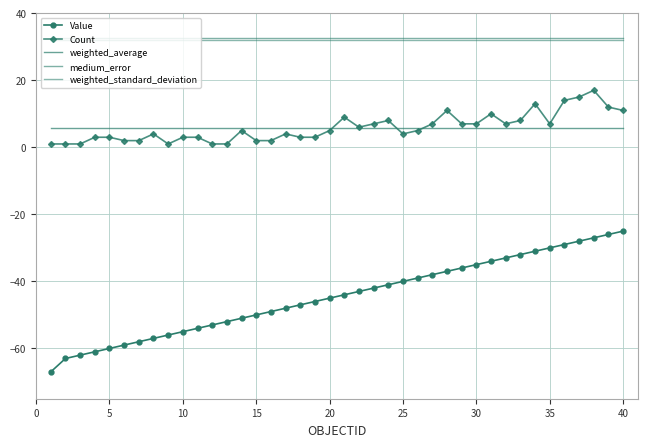

What is the value of the weighted_standard_deviation point at the 3rd from the left?

32.1